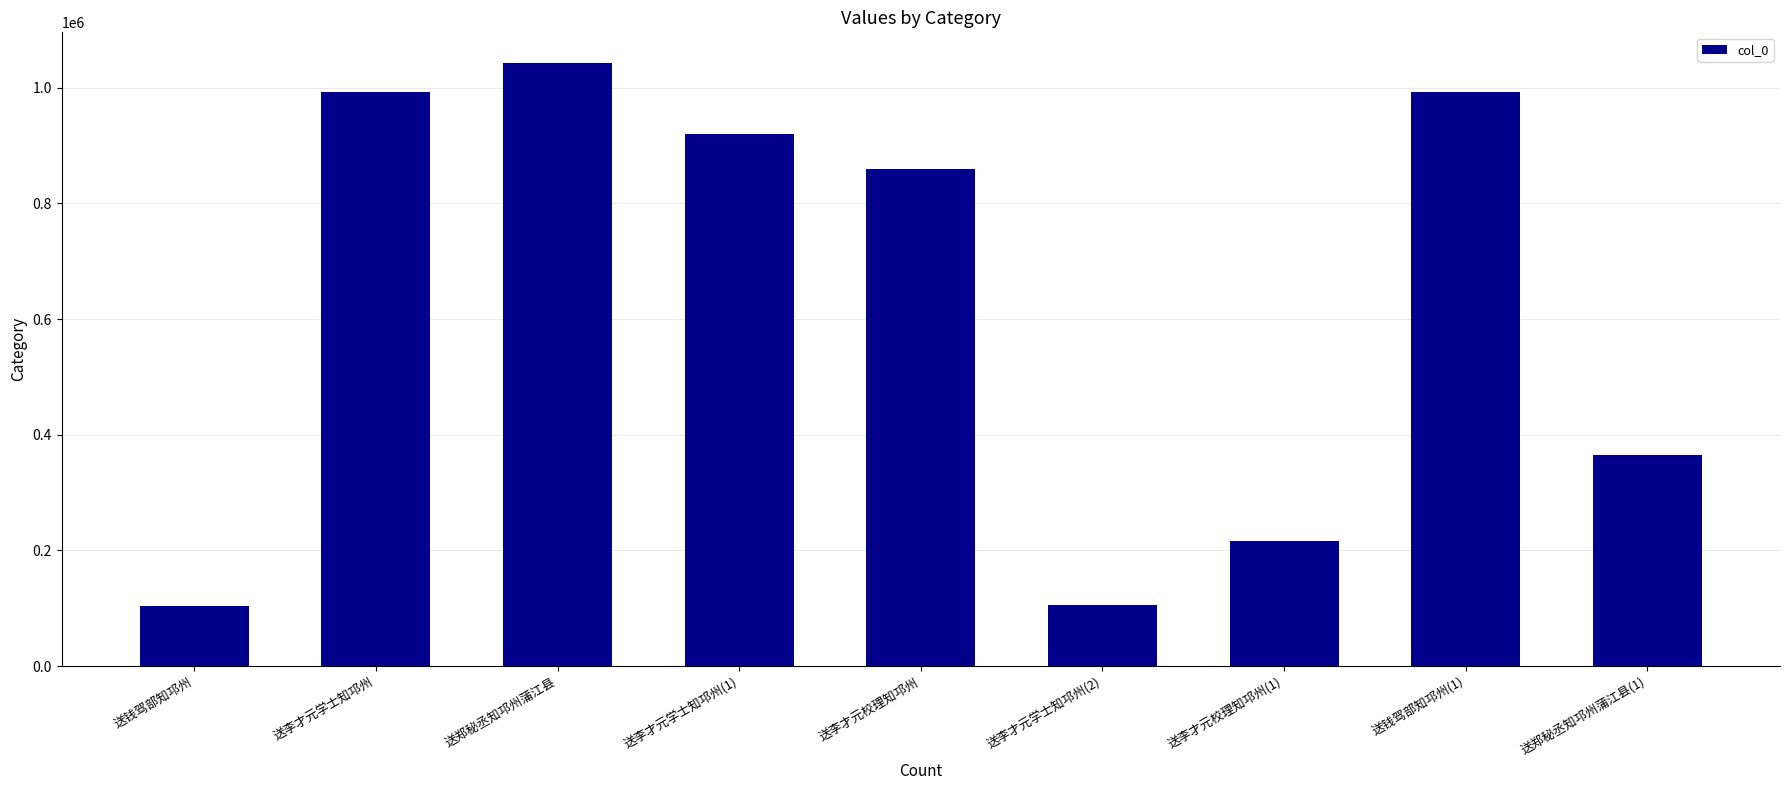

What is the difference between the values at 送李才元学士知邛州(1) and 送郑秘丞知邛州蒲江县(1)?

555851